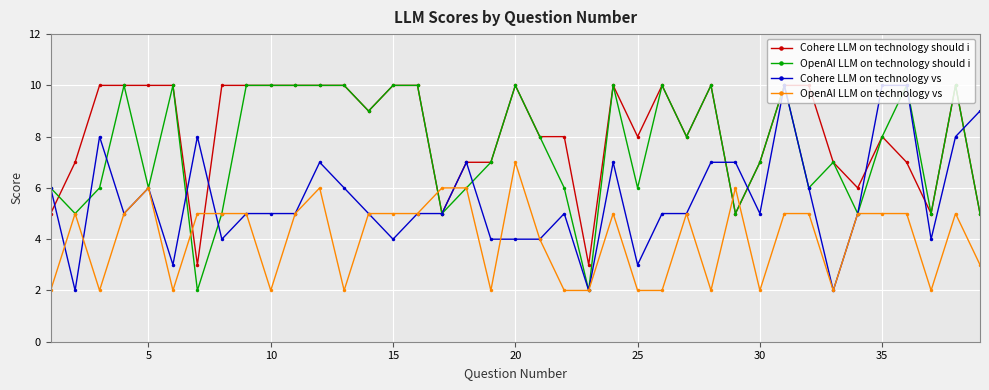

True or false: Cohere LLM on technology should i has more than 0 points higher than both neighbors.

True